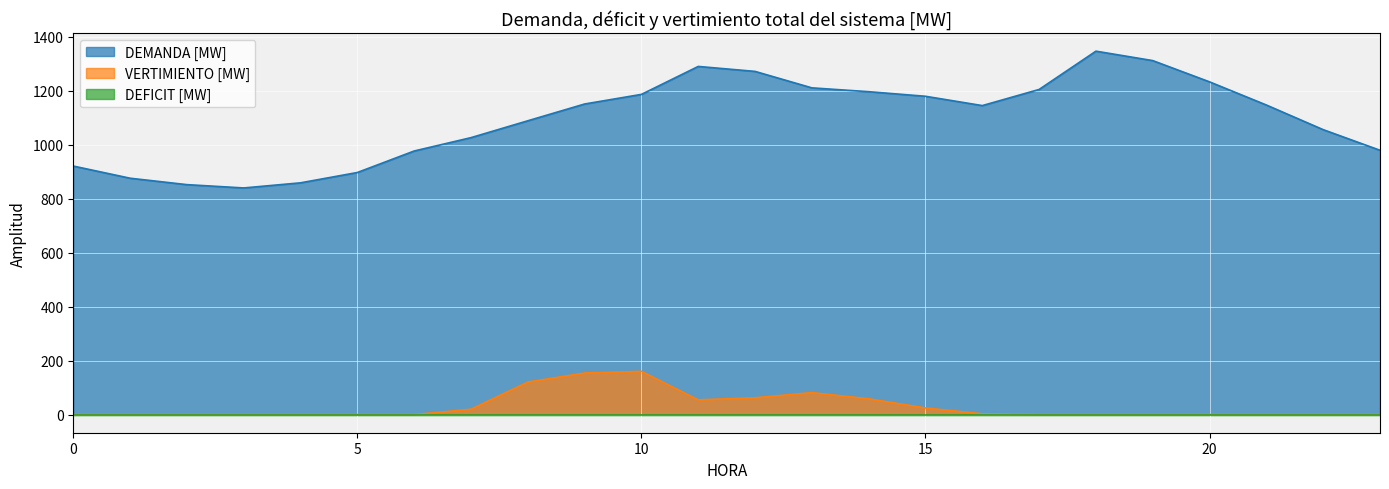

How many interior local valleys does the DEMANDA [MW] series have?

2